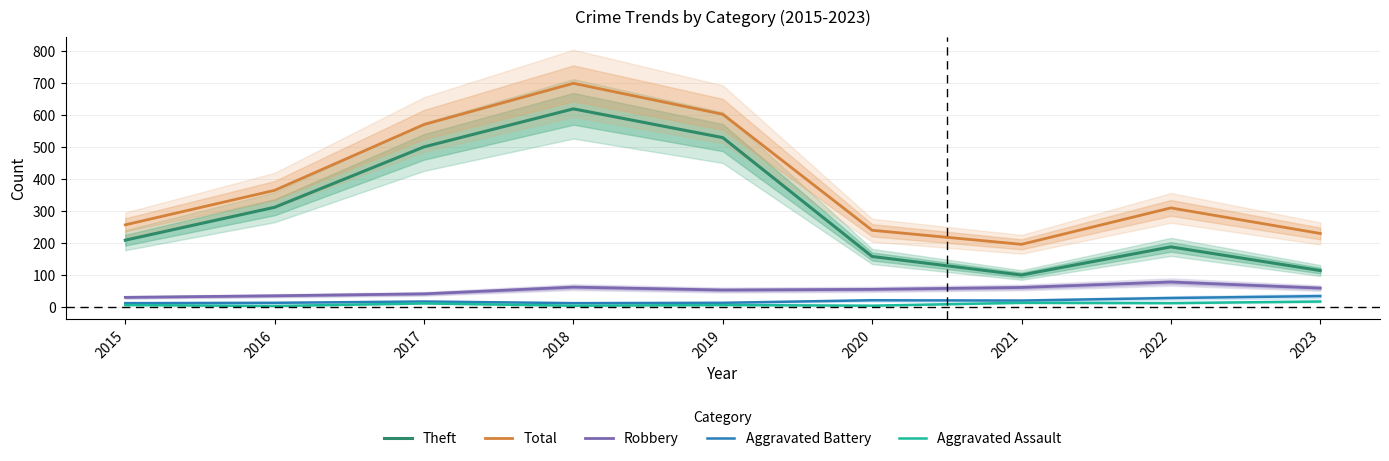

How many data points in Theft are less than 209?

4